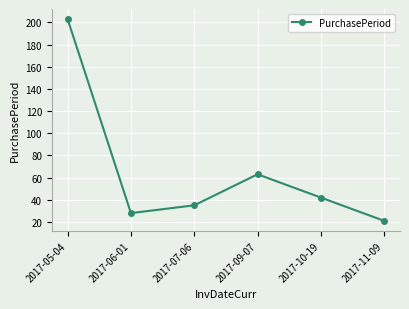

Reading right to left, transcribe all the data shown in this chart.

2017-11-09=21	2017-10-19=42	2017-09-07=63	2017-07-06=35	2017-06-01=28	2017-05-04=203